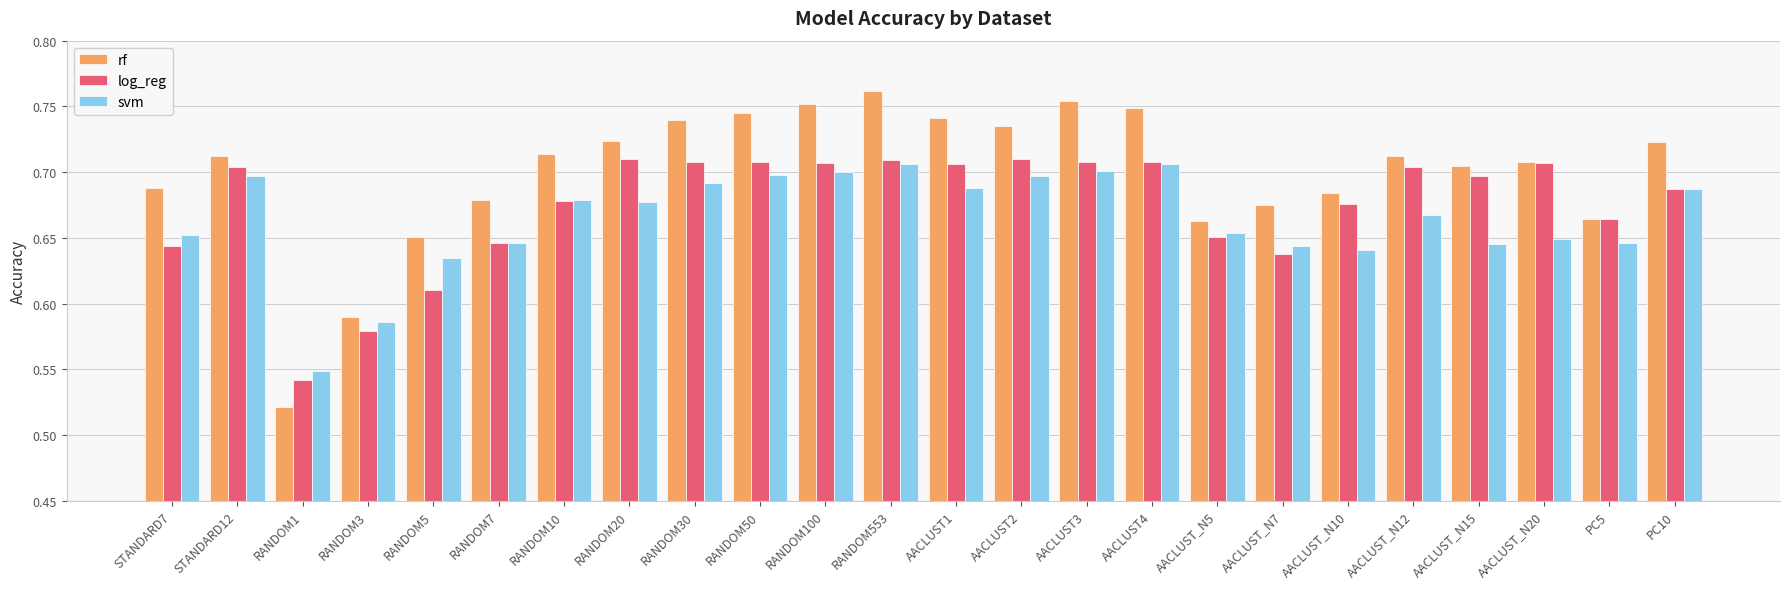

Rank the series by their maximum value, from highest to lowest.

rf, log_reg, svm